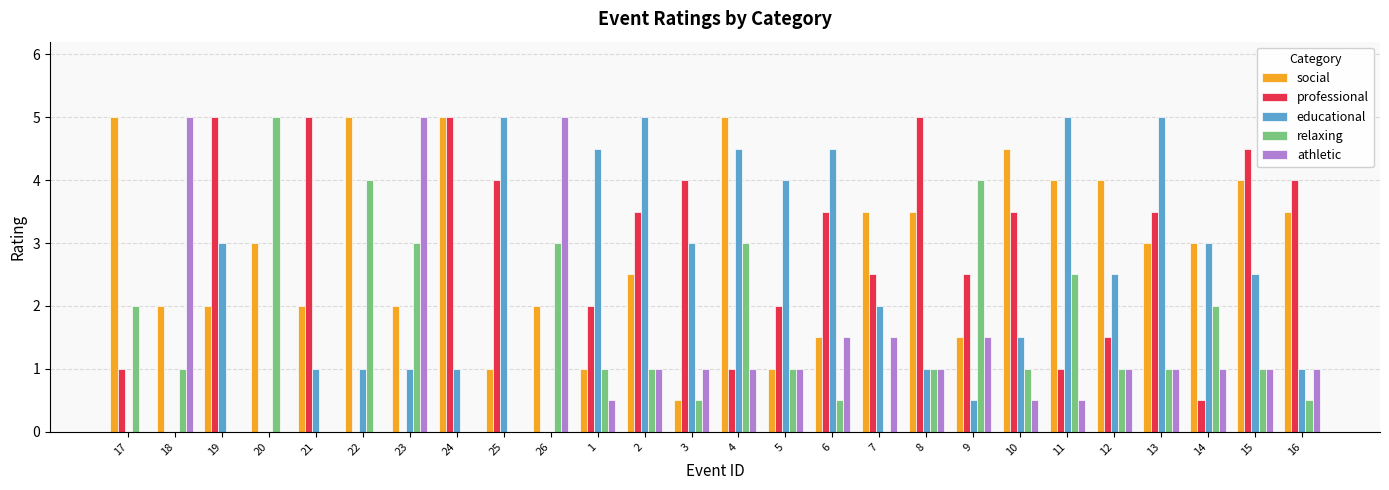

Is it true that social equals 2.4 at 7?

False